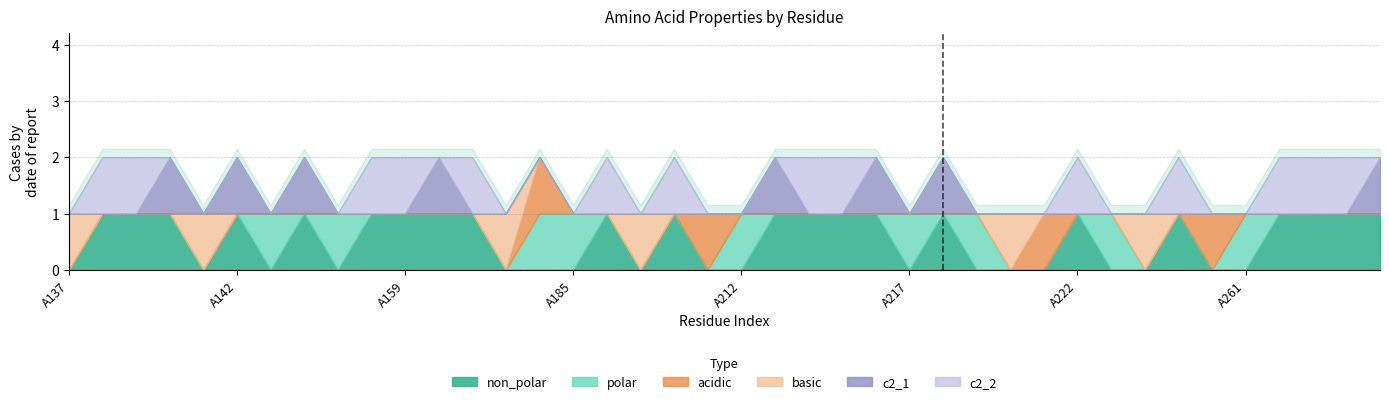

Which category has the highest value in the polar series?

A146